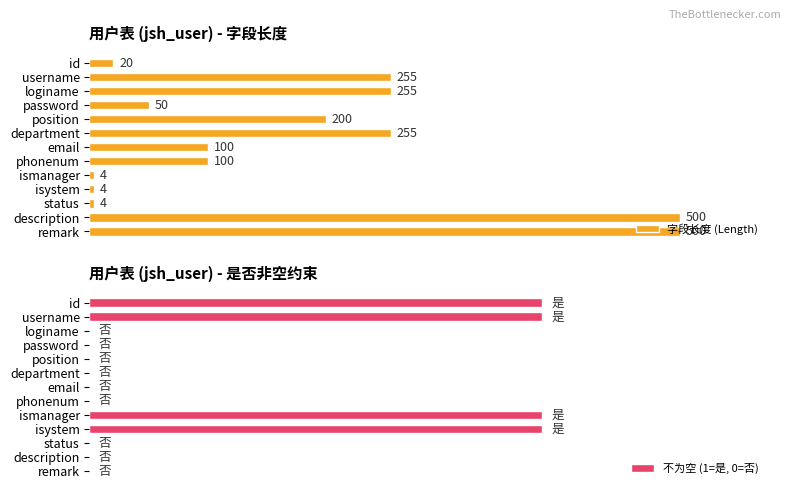

True or false: 字段长度 (Length) has a value of 4 at isystem.

True